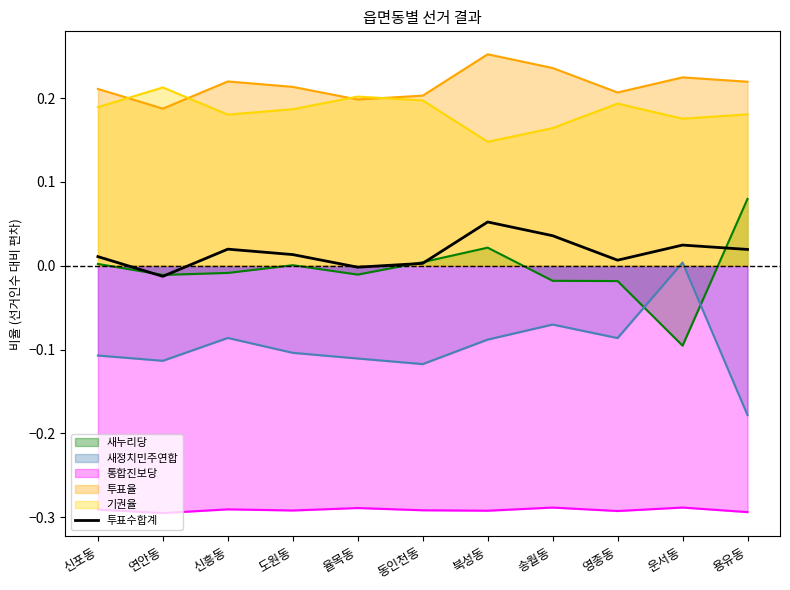

What is the label of the 4th point from the left?

도원동